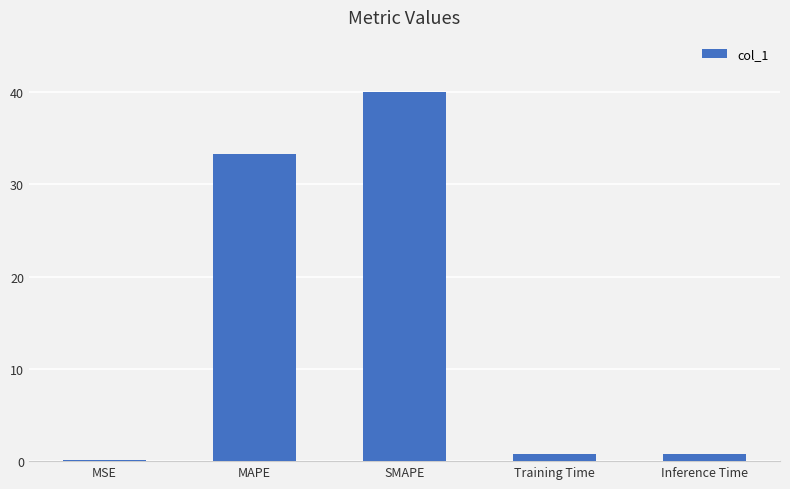

What is the sum of the values at Training Time and MSE?

0.8